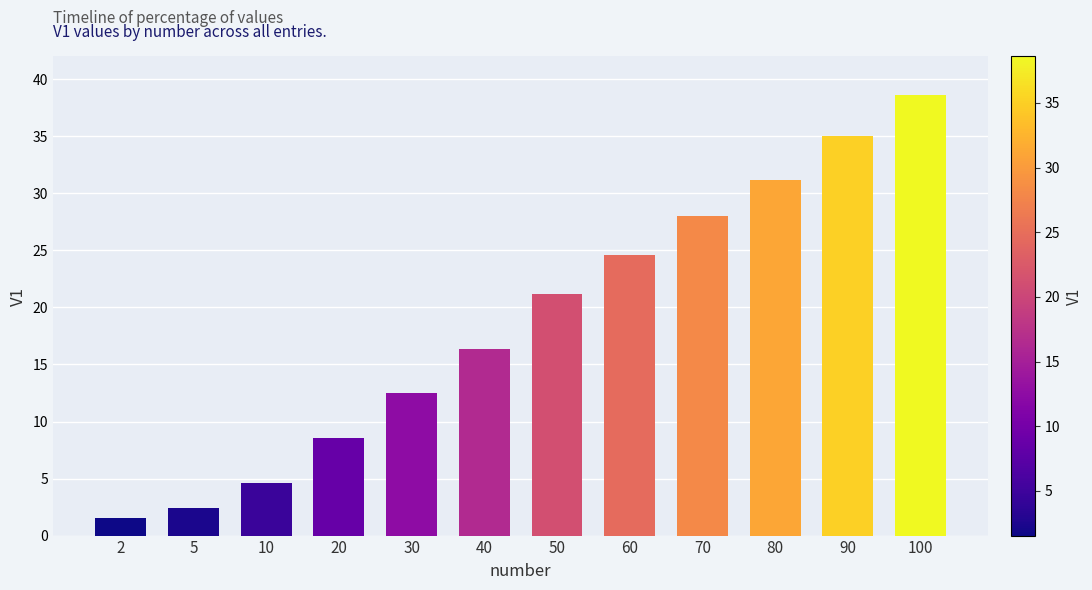

Rank the categories by value from lowest to highest.

2, 5, 10, 20, 30, 40, 50, 60, 70, 80, 90, 100